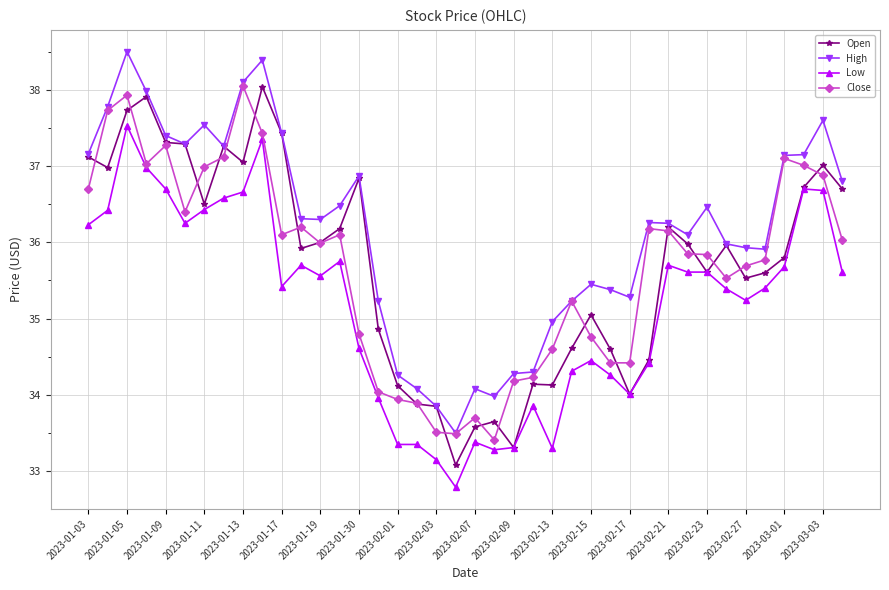

True or false: Low and High cross at least once.

False